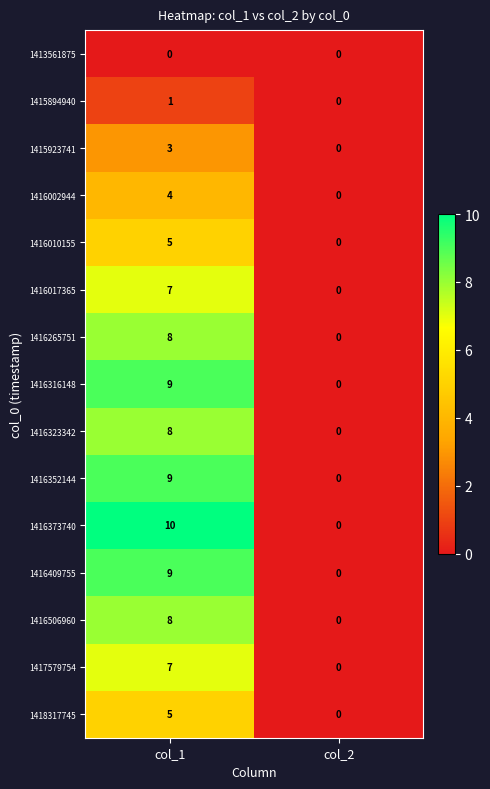

List the labels in order of 1416409755 value, smallest first.

col_2, col_1